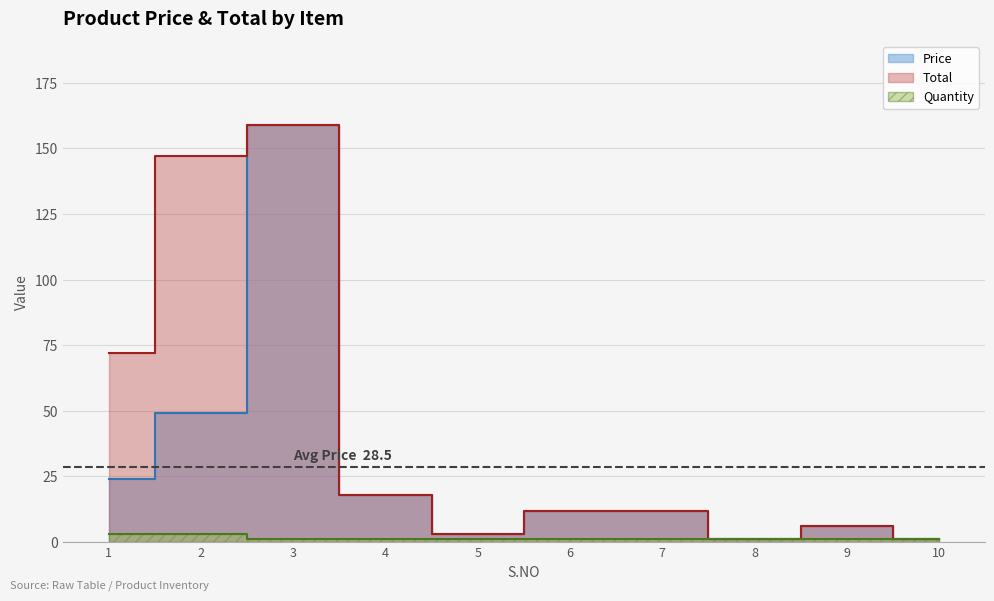

True or false: Total and Price cross at least once.

False